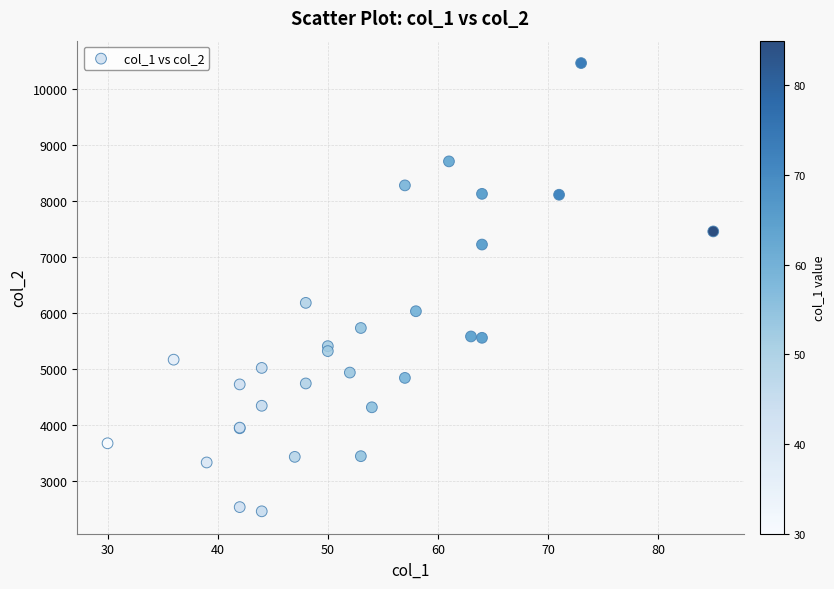

What Y value in the scatter plot is closest to 6460?

6181